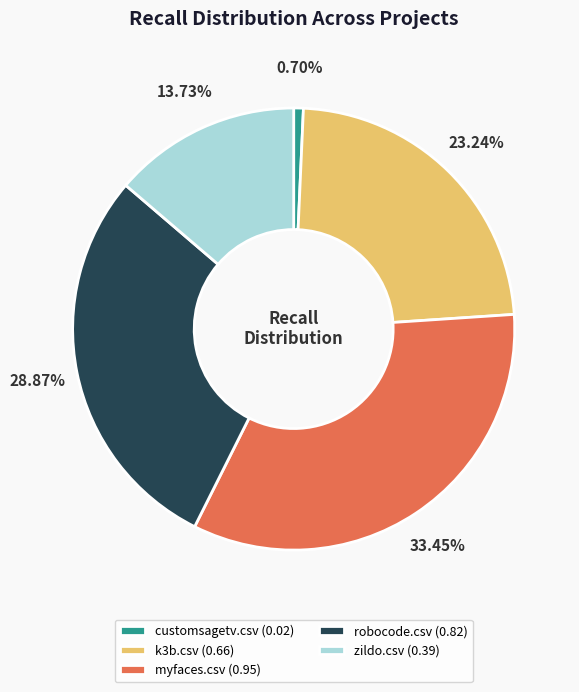

How much of the chart is everything except k3b.csv?

76.8%